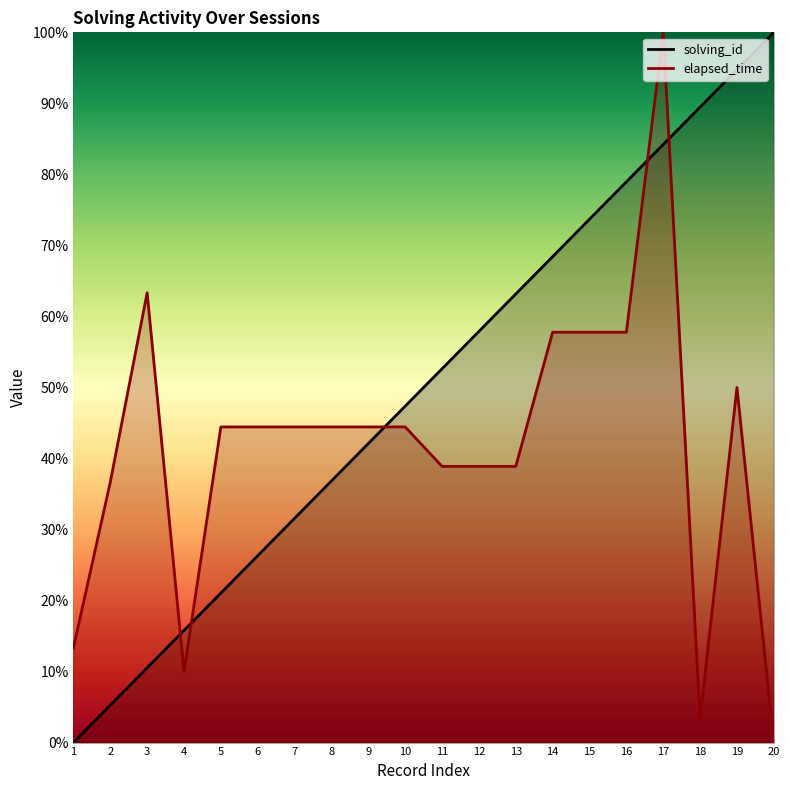

Which series has the widest spread of values?

solving_id